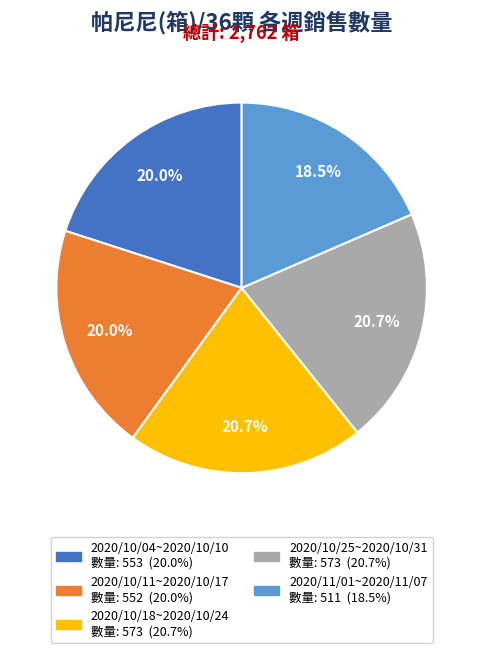

To the nearest percent, what is the difference between the largest and smallest slice percentages?

2%